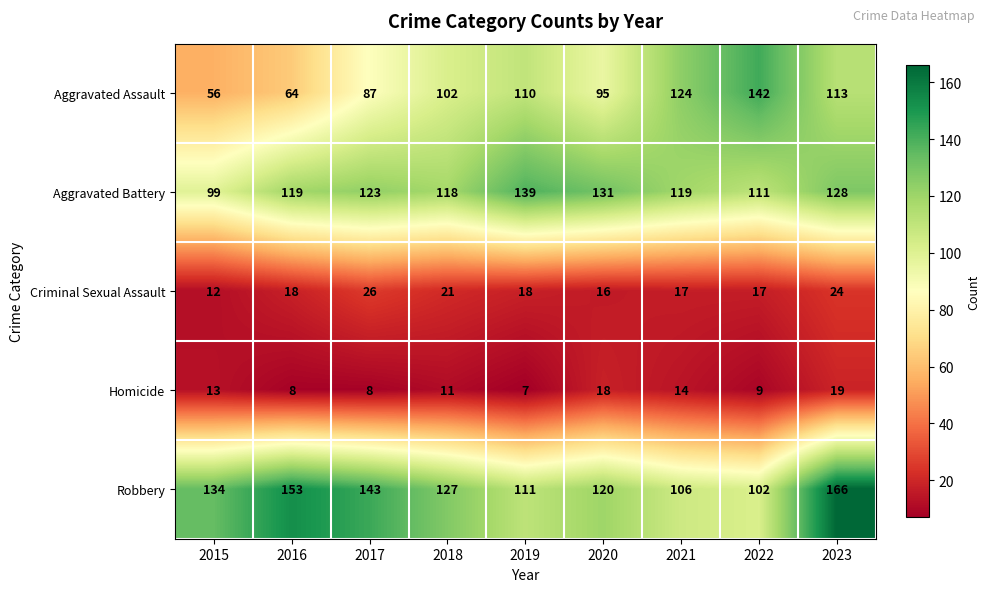

At which category is the sum across all series the highest?

2023